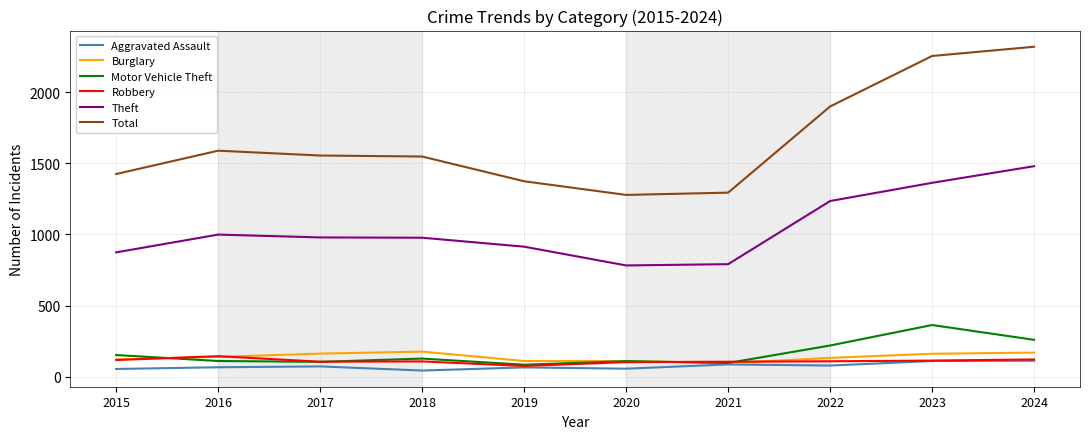

What are all the series names shown in the legend?

Aggravated Assault, Burglary, Motor Vehicle Theft, Robbery, Theft, Total